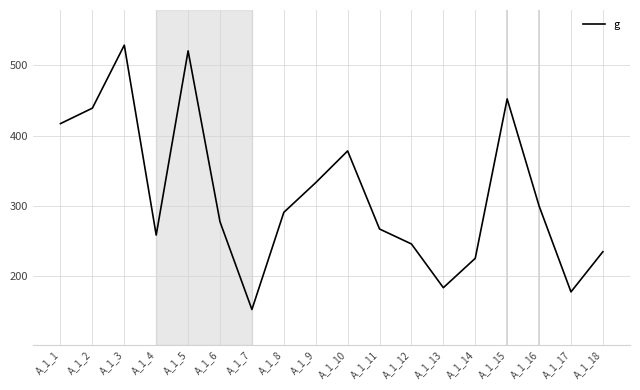

What is the maximum value shown in the chart?

528.9